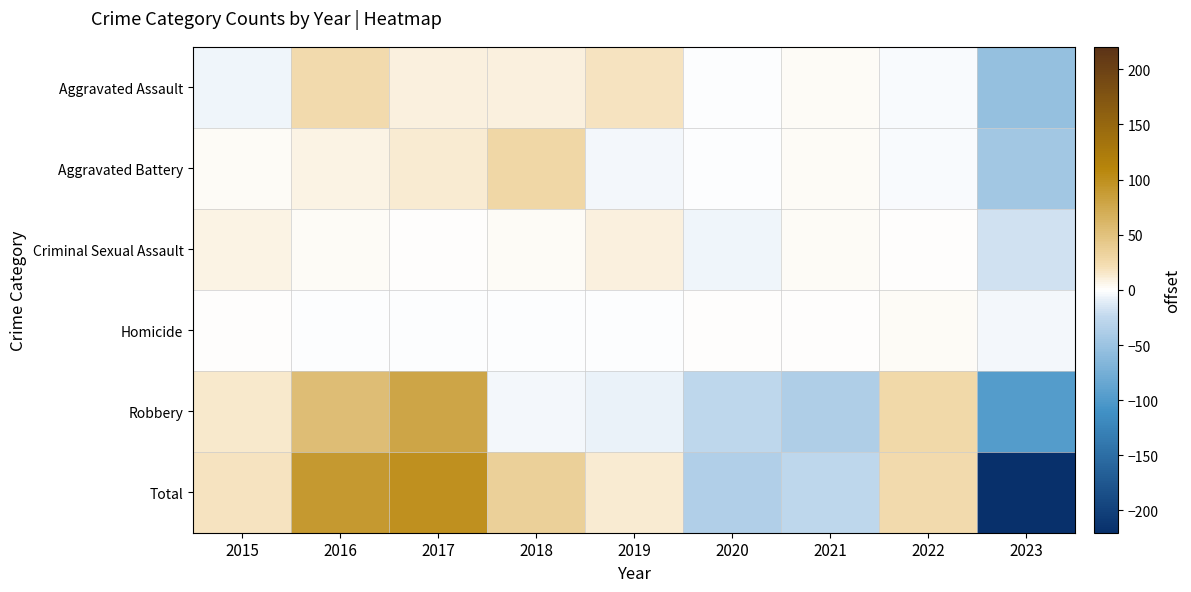

Reading left to right, transcribe all the data shown in this chart.

Aggravated Assault: 2015=-6.8	2016=25.2	2017=9.2	2018=9.2	2019=17.2	2020=-0.8	2021=3.2	2022=-1.8	2023=-54.8
Aggravated Battery: 2015=2.1	2016=8.1	2017=13.1	2018=28.1	2019=-4.9	2020=-0.9	2021=2.1	2022=-1.9	2023=-45.9
Criminal Sexual Assault: 2015=7.2	2016=3.2	2017=0.2	2018=2.2	2019=9.2	2020=-6.8	2021=3.2	2022=0.2	2023=-18.8
Homicide: 2015=0.7	2016=-0.3	2017=-0.3	2018=-0.3	2019=-0.3	2020=0.7	2021=1.7	2022=2.7	2023=-4.3
Robbery: 2015=14.6	2016=53.6	2017=77.6	2018=-3.4	2019=-8.4	2020=-27.4	2021=-36.4	2022=26.6	2023=-96.4
Total: 2015=17.8	2016=89.8	2017=99.8	2018=35.8	2019=12.8	2020=-35.2	2021=-26.2	2022=25.8	2023=-220.2